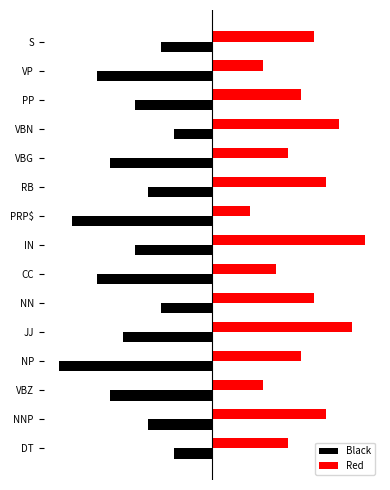

What are all the series names shown in the legend?

Black, Red